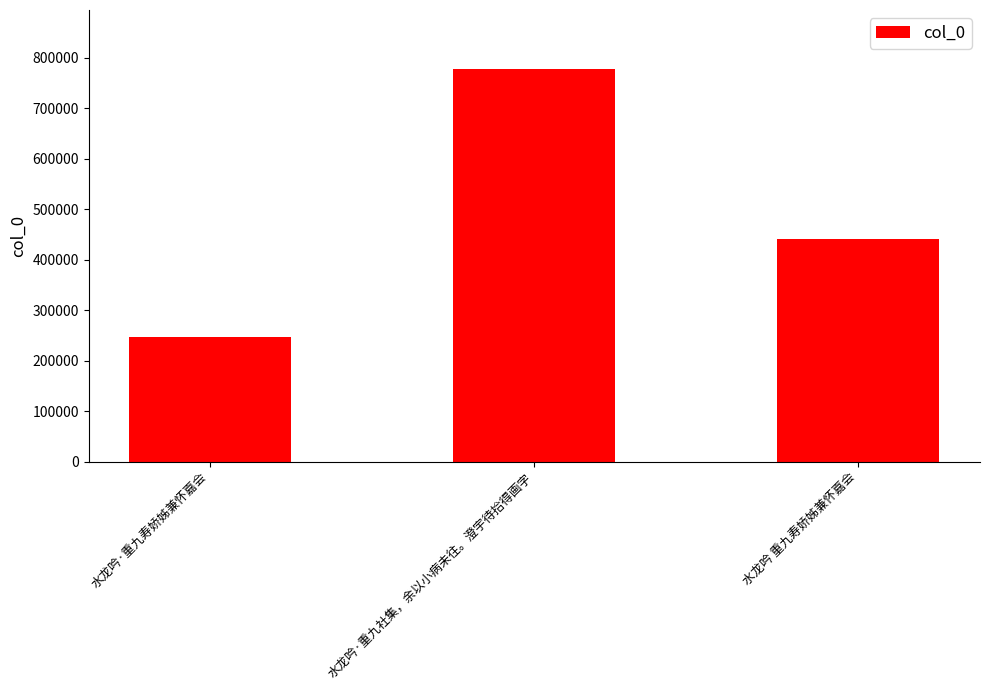

How many values are below 440115?

1